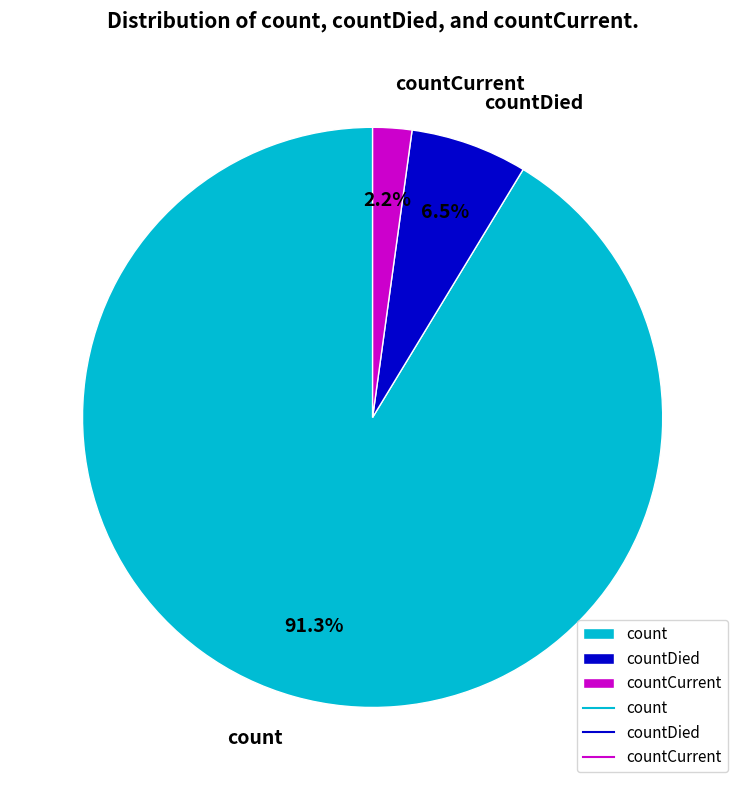

How much of the chart is everything except count?

8.7%